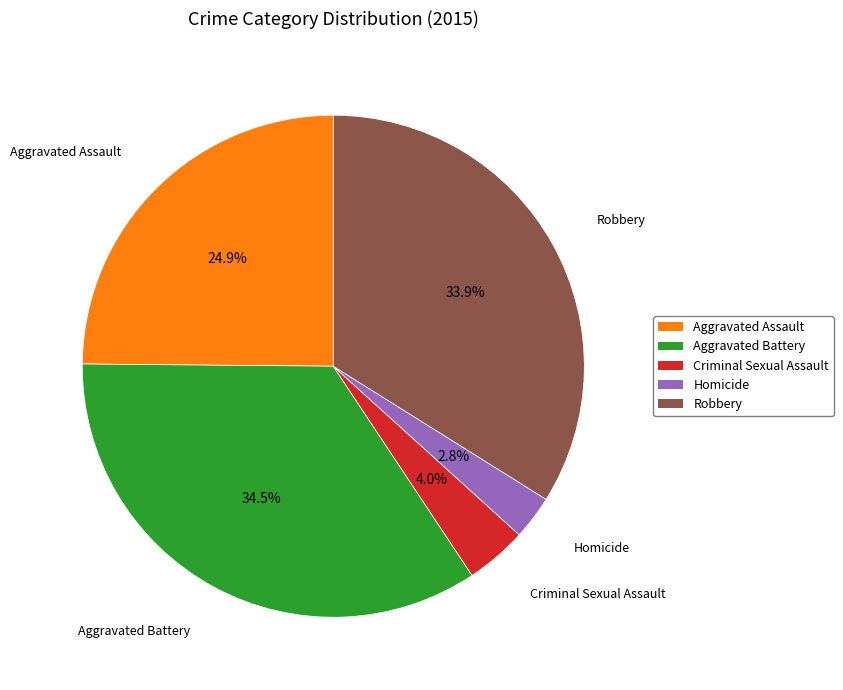

What is the largest slice in the pie chart?

Aggravated Battery